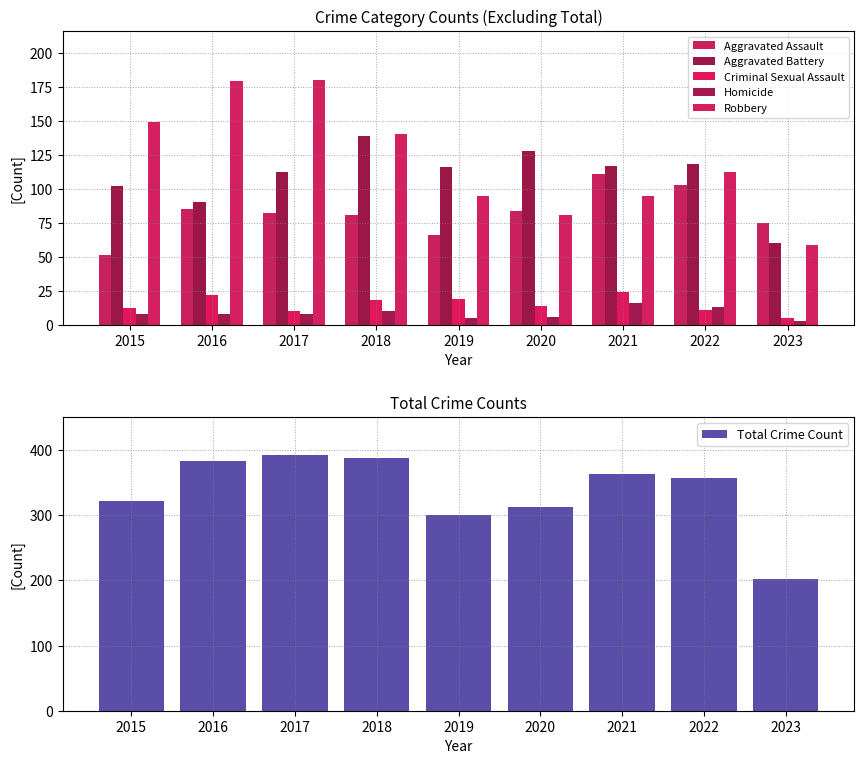

What is the maximum value shown in the chart?

392